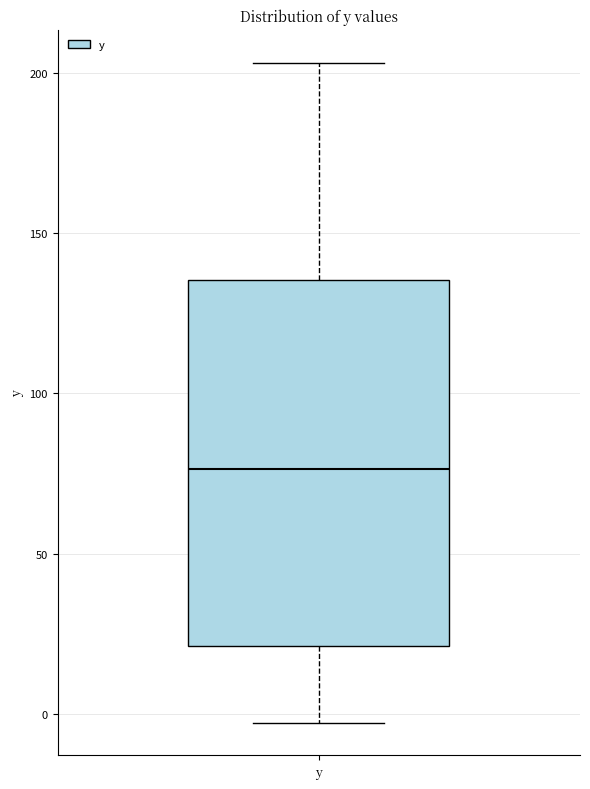

Transcribe this box plot: give where the median line is, the range the box spans, and where the two whiskers end, as read against the y-axis. The values are not printed on the chart, so give them approximately, as read against the axis.

median 75, box 20 to 135, whiskers -5 to 205